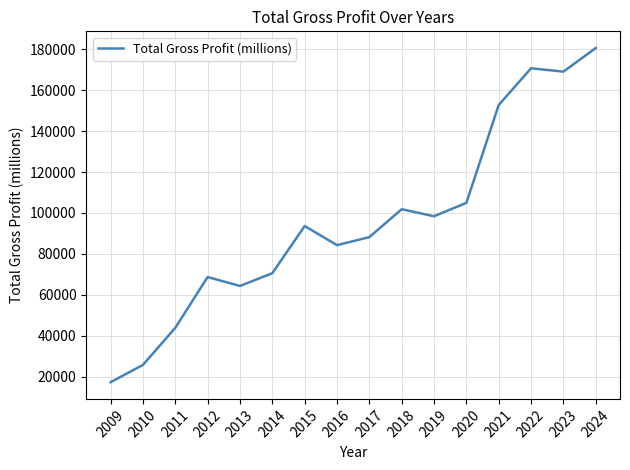

What is the average value?

95934